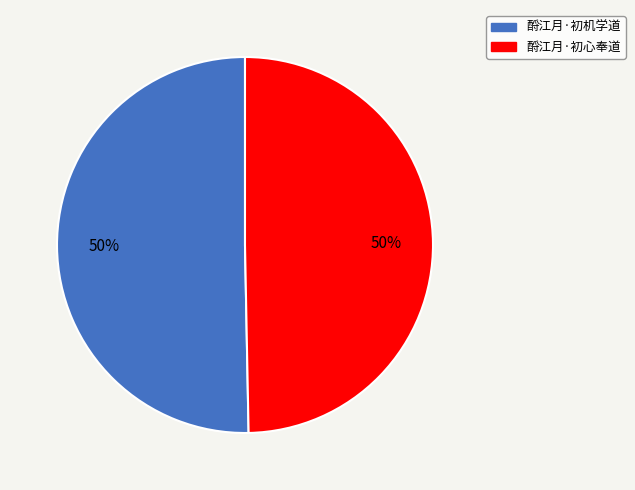

Is it true that 酹江月·初心奉道 is 40% of the pie?

False